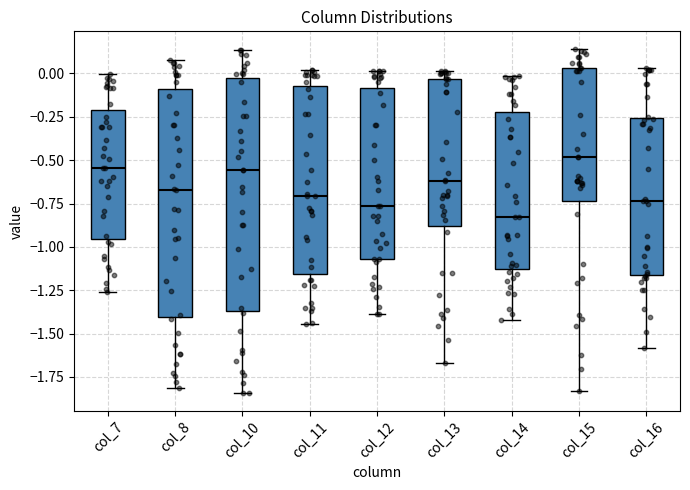

Reading left to right, read every box against the y-axis: the position of its median line, the range the box covers, and the ends of its whiskers. The values are not printed on the chart, so give them approximately, as read against the axis.

col_7: median -0.55, box -0.95 to -0.20, whiskers -1.25 to 0.00
col_8: median -0.65, box -1.40 to -0.10, whiskers -1.80 to 0.10
col_10: median -0.55, box -1.35 to -0.05, whiskers -1.85 to 0.15
col_11: median -0.70, box -1.15 to -0.05, whiskers -1.45 to 0.00
col_12: median -0.75, box -1.05 to -0.10, whiskers -1.40 to 0.00
col_13: median -0.60, box -0.90 to -0.05, whiskers -1.65 to 0.00
col_14: median -0.85, box -1.15 to -0.20, whiskers -1.40 to 0.00
col_15: median -0.50, box -0.75 to 0.05, whiskers -1.85 to 0.15
col_16: median -0.75, box -1.15 to -0.25, whiskers -1.60 to 0.05